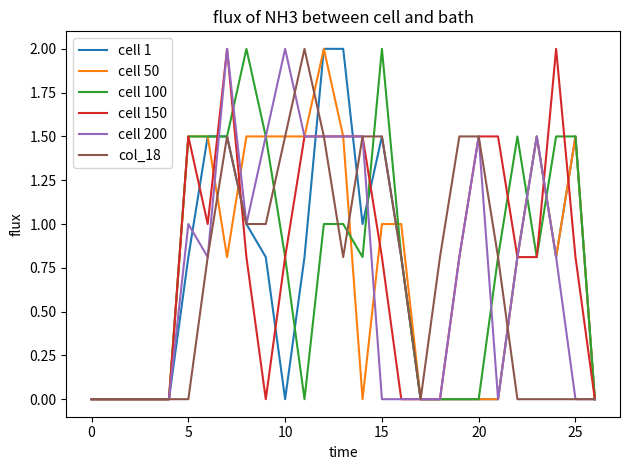

What is the greatest value displayed?

2.0